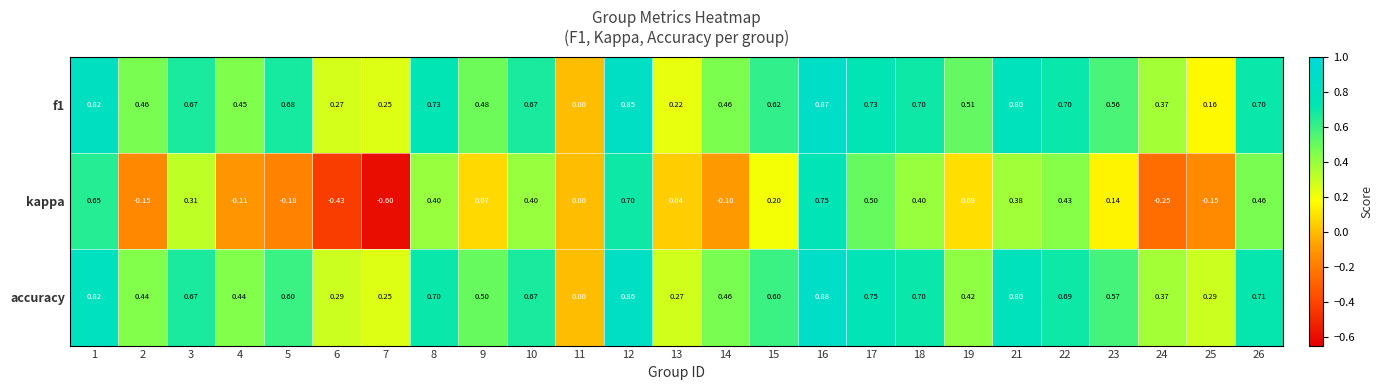

Is the value of kappa at 13 greater than the value of f1 at 19?

No